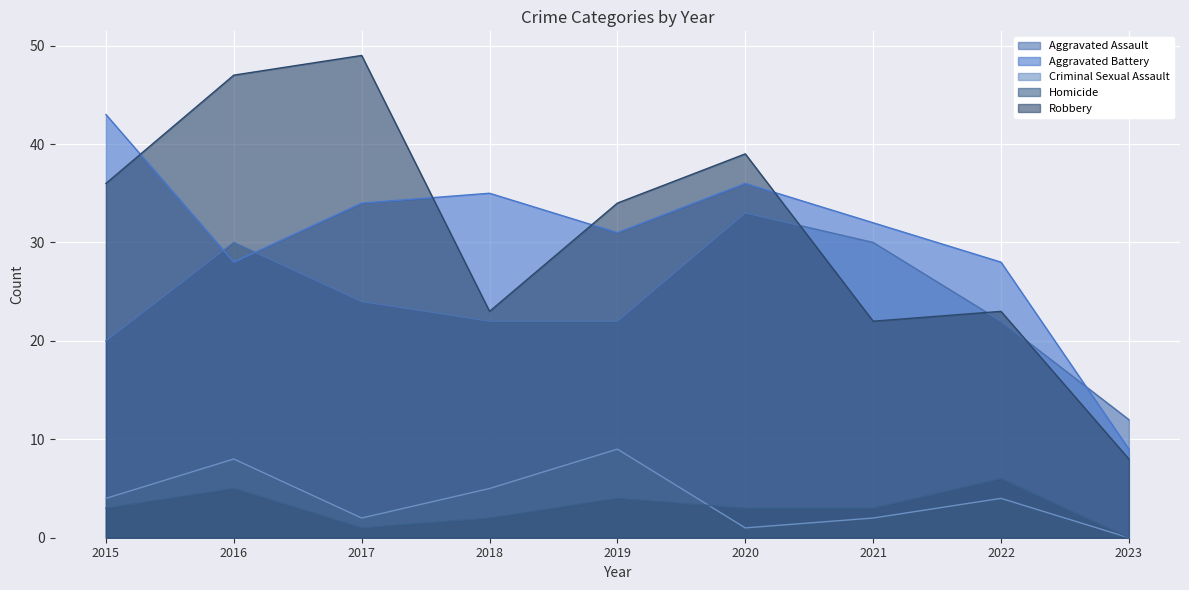

At which category is the sum across all series the highest?

2016